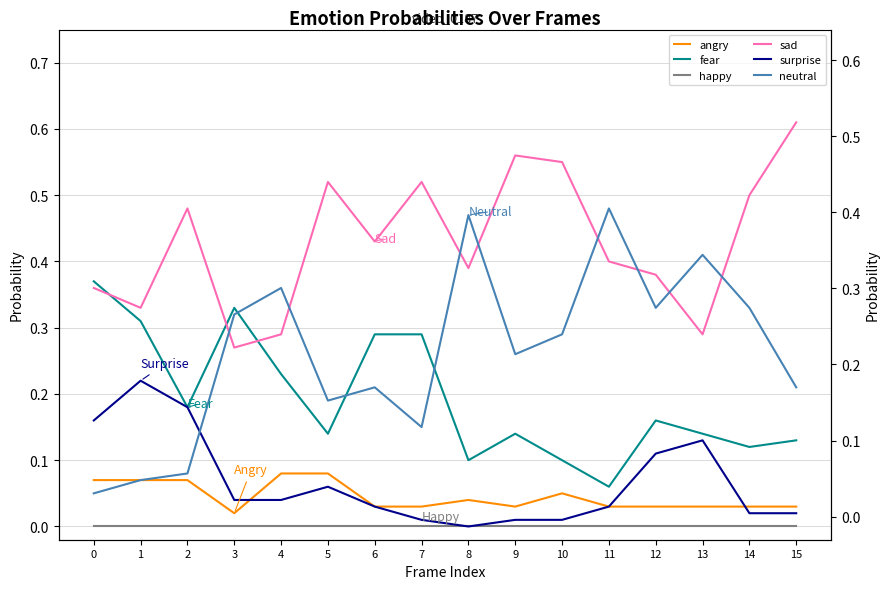

True or false: neutral and fear cross at least once.

True